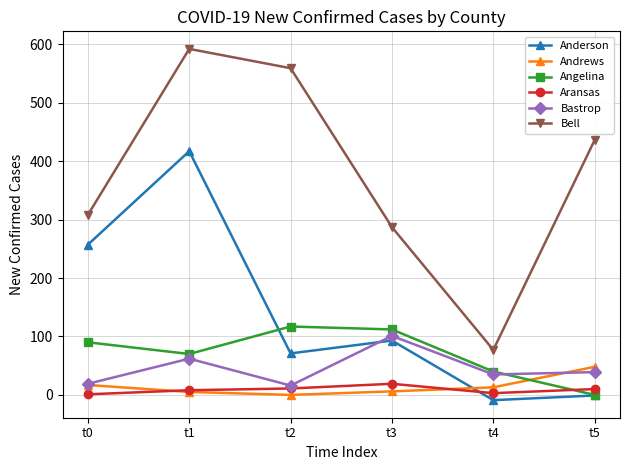

What is the value of the Bastrop point at the 2nd from the left?

62